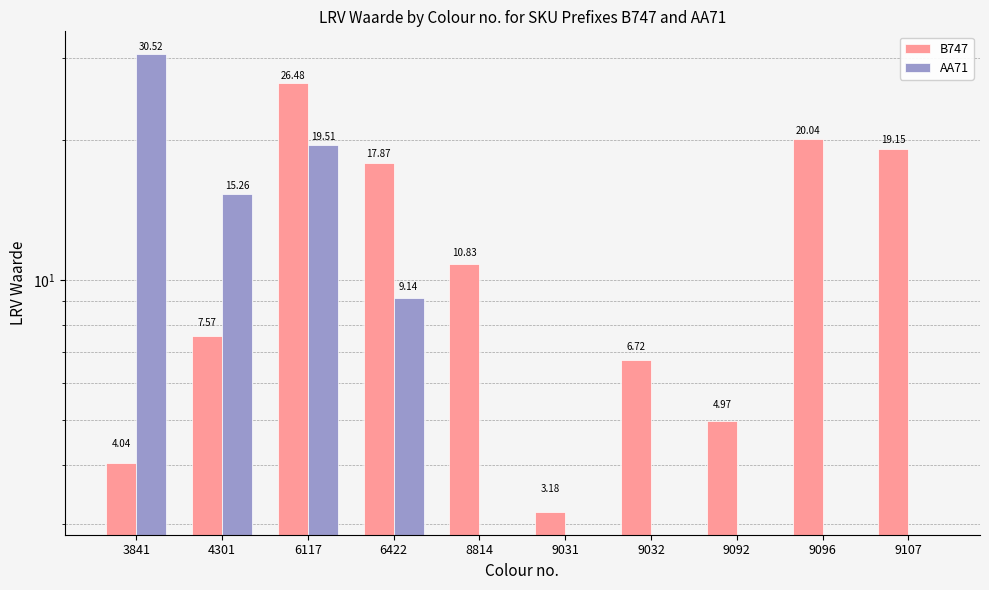

At how many categories does at least one series exceed 25?

2